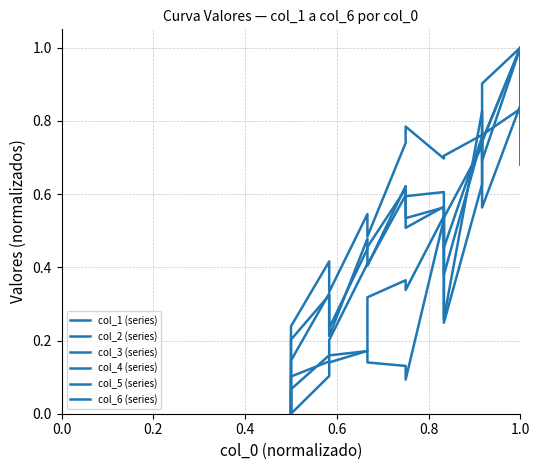

The col_1 (series) series shows 0.1 at 0.0. True or false?

False